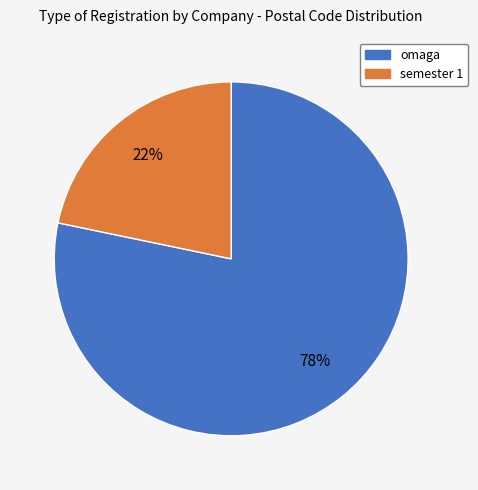

Between omaga and semester 1, which is larger?

omaga